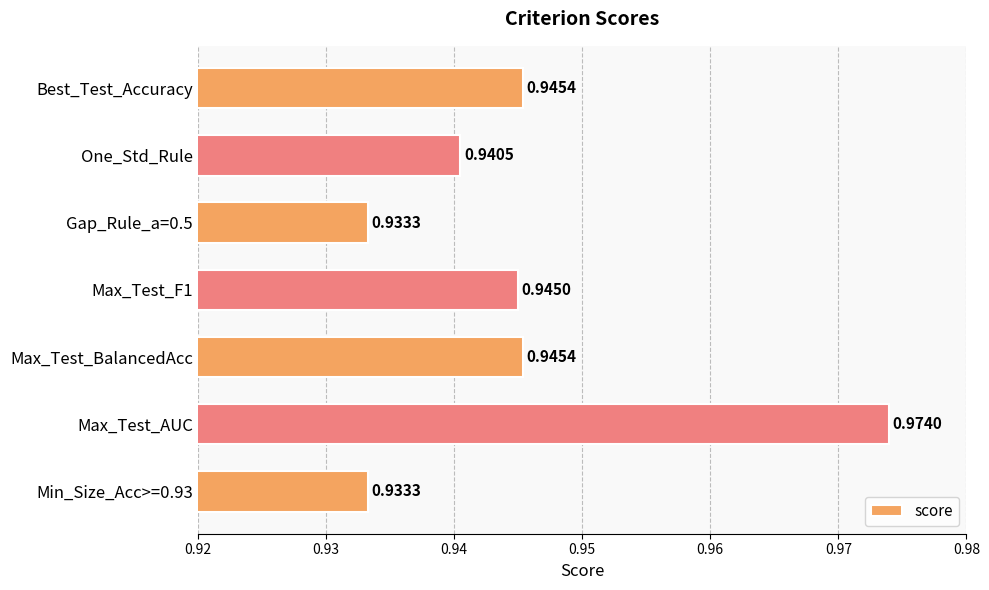

How many values are between 0 and 1?

7